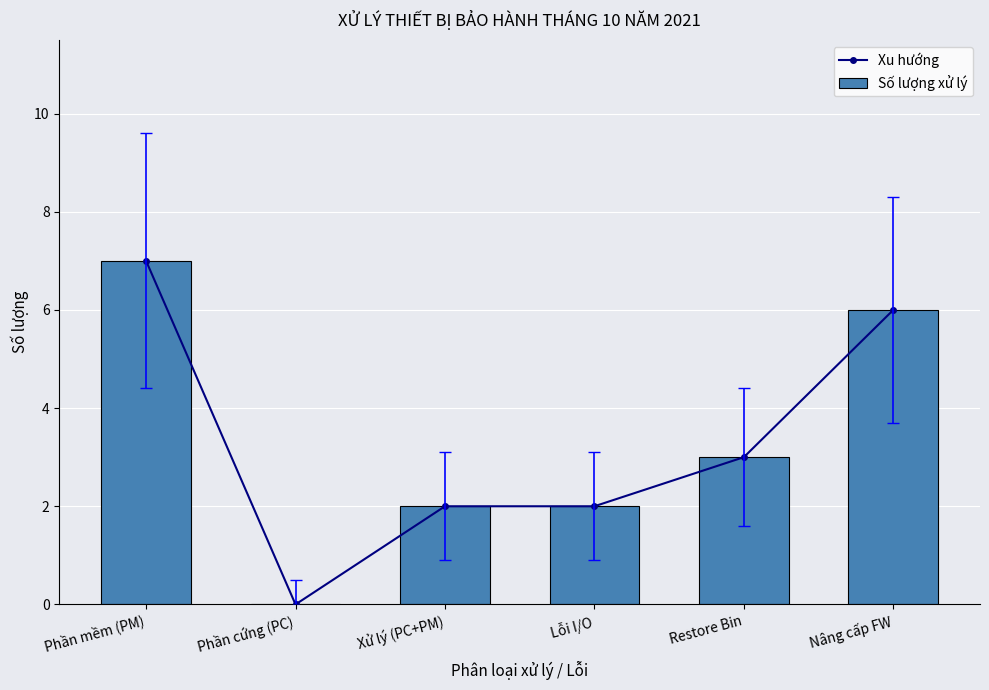

At which category is the sum across all series the highest?

Phần mềm (PM)